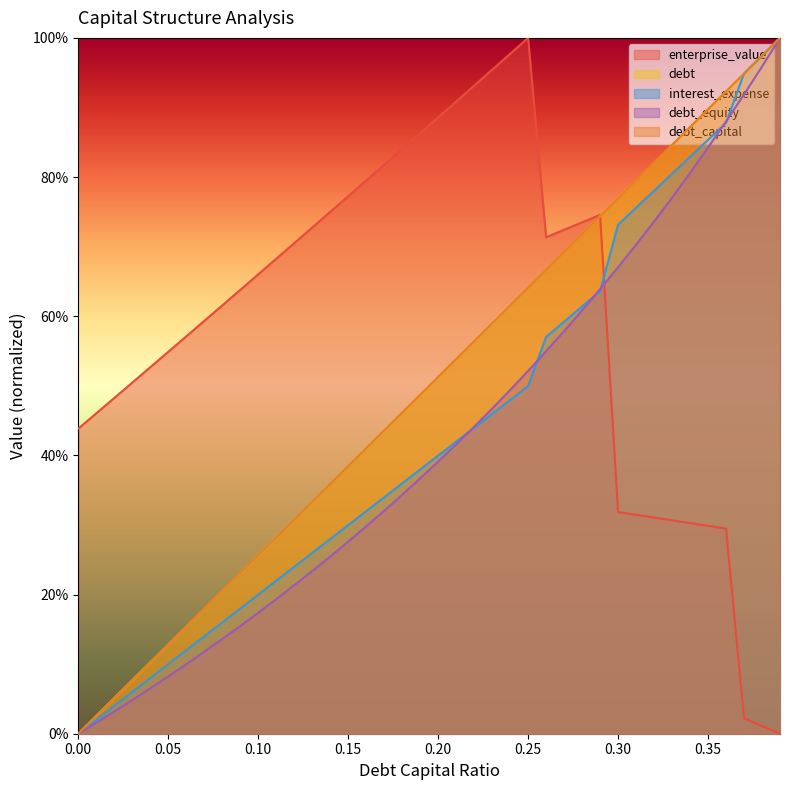

Where is the first local minimum for enterprise_value?

0.26